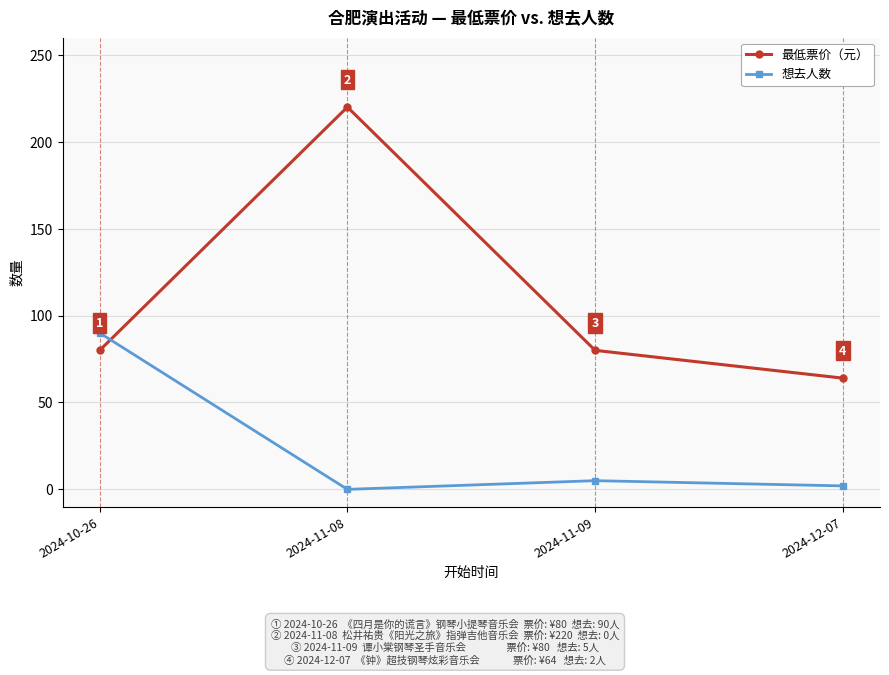

At which category is the sum across all series the highest?

2024-11-08